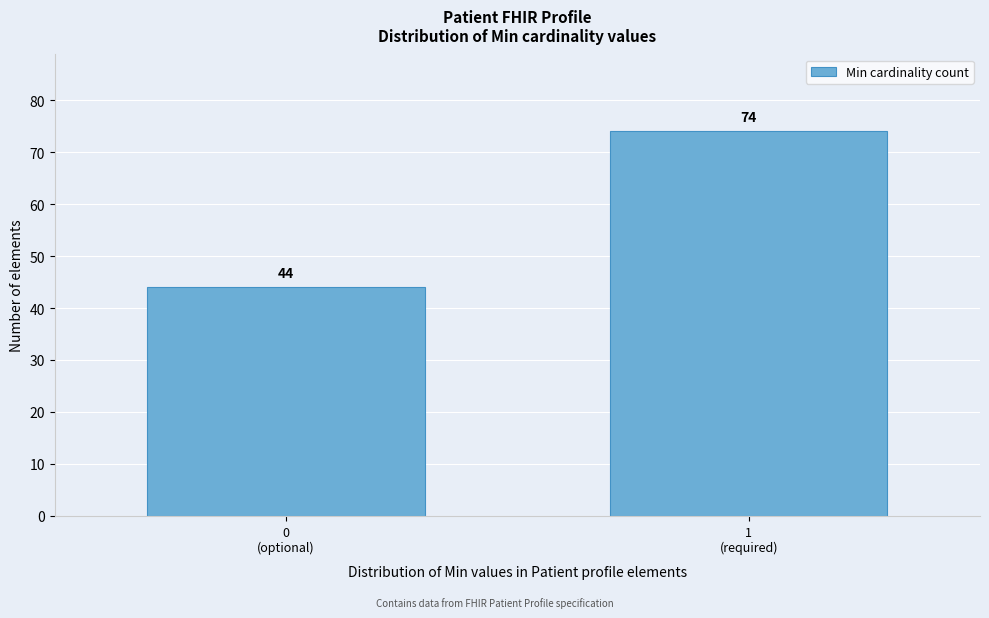

Reading right to left, transcribe all the data shown in this chart.

74	44